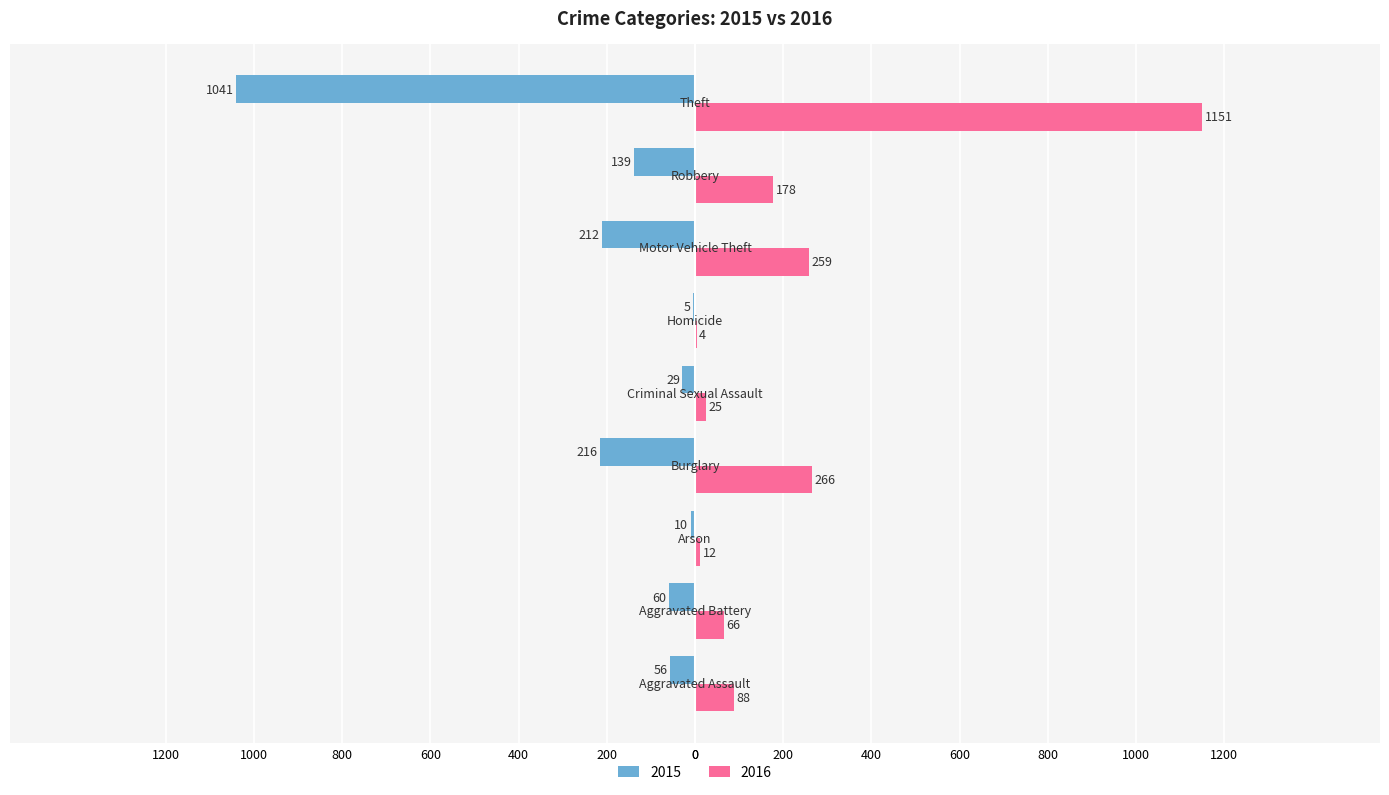

Which series has the largest total across all categories?

2016